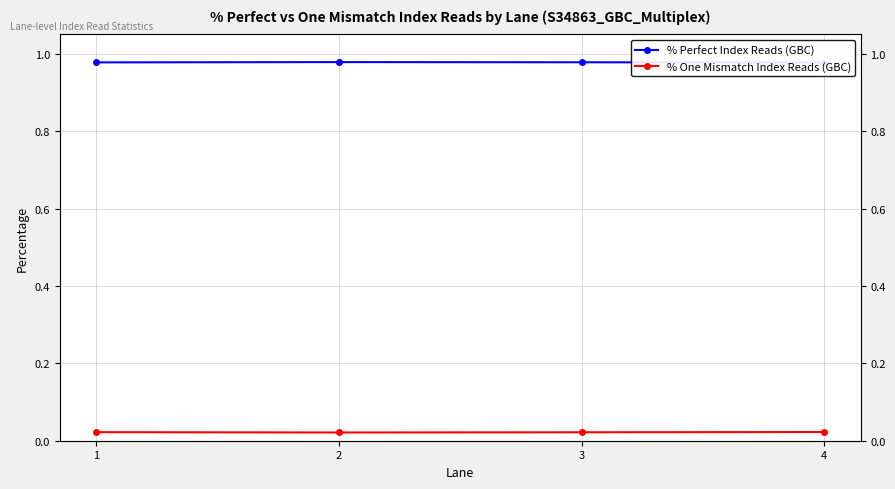

At 4, list the series in order from smallest to largest.

% One Mismatch Index Reads (GBC), % Perfect Index Reads (GBC)